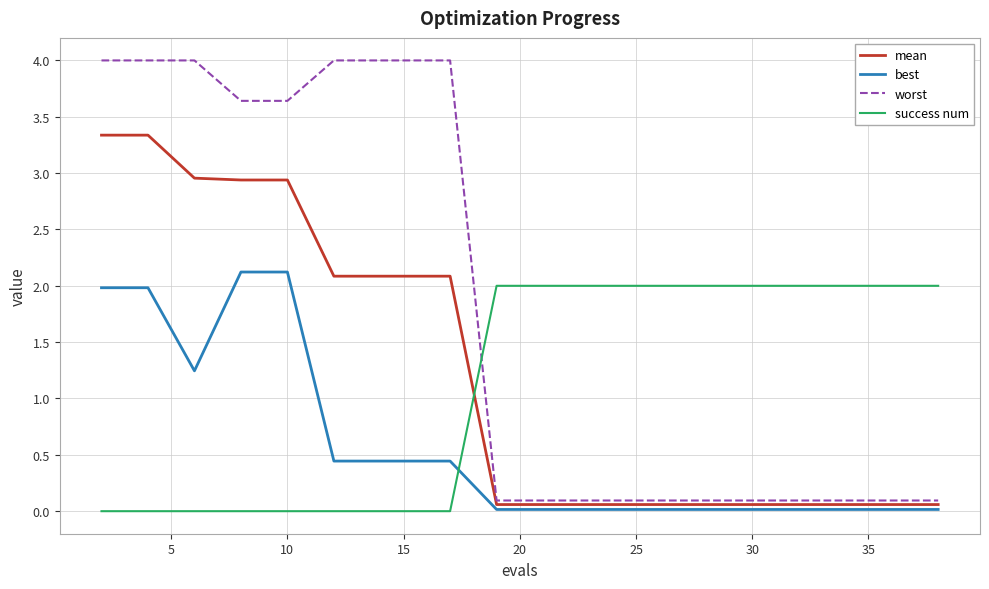

What is the greatest value displayed?

4.0